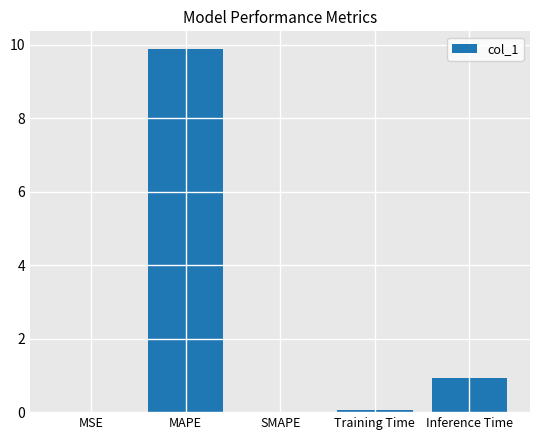

Is it true that the value at SMAPE is -5.6?

False